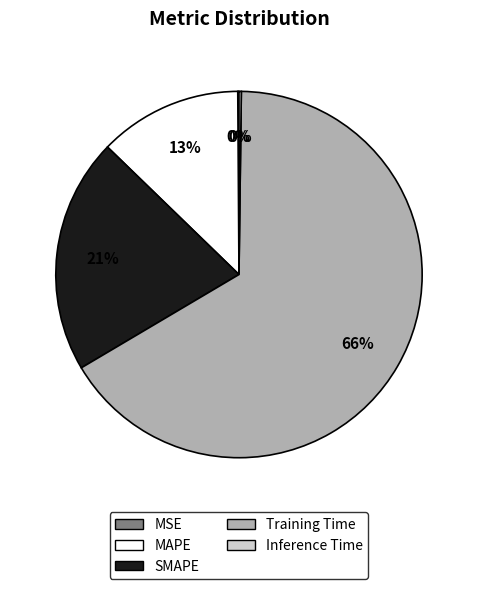

Is Training Time the majority of the pie?

Yes